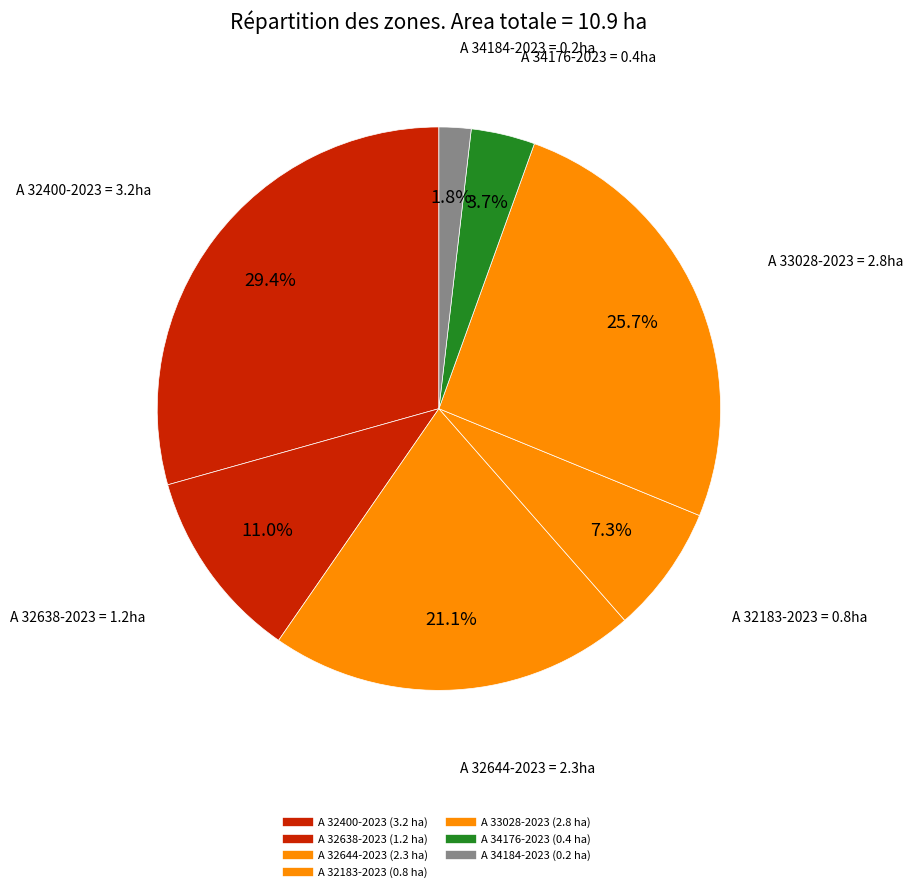

Which category has the smallest portion of the pie?

A 34184-2023